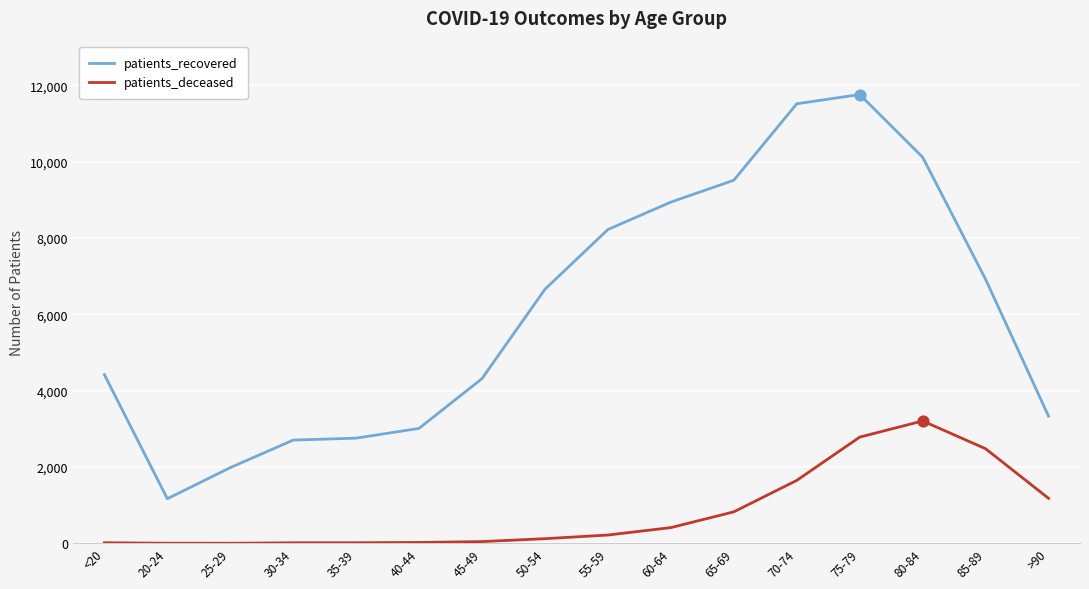

Which series changed the most between <20 and 35-39?

patients_recovered